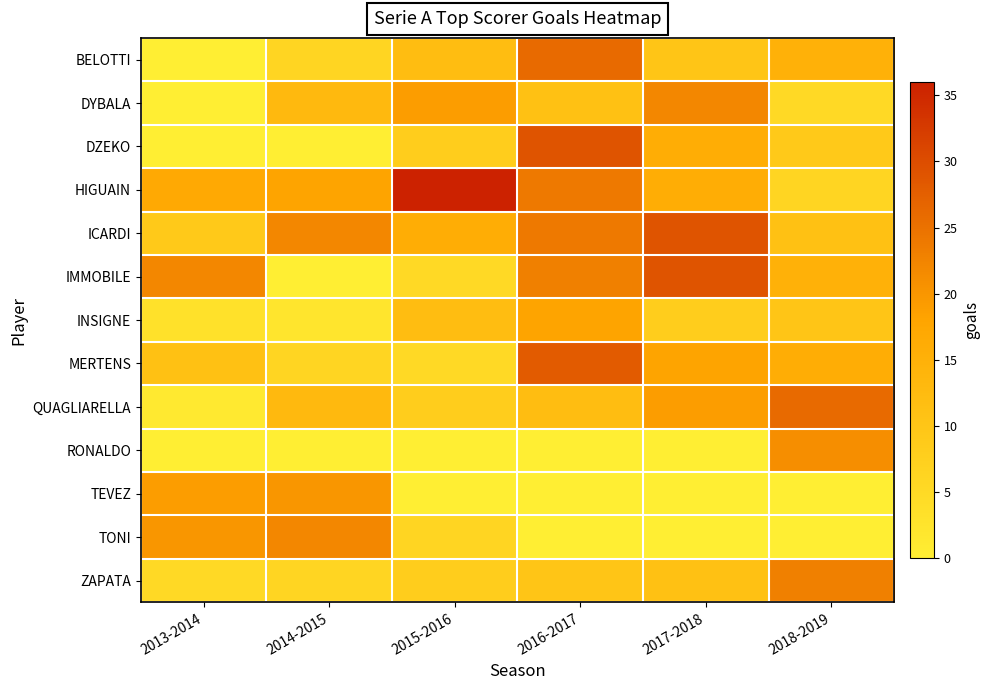

Reading left to right, list all the values displayed in this chart.

BELOTTI: 2013-2014=0	2014-2015=6	2015-2016=12	2016-2017=26	2017-2018=10	2018-2019=15
DYBALA: 2013-2014=0	2014-2015=13	2015-2016=19	2016-2017=11	2017-2018=22	2018-2019=5
DZEKO: 2013-2014=0	2014-2015=0	2015-2016=8	2016-2017=29	2017-2018=16	2018-2019=9
HIGUAIN: 2013-2014=17	2014-2015=18	2015-2016=36	2016-2017=24	2017-2018=16	2018-2019=6
ICARDI: 2013-2014=9	2014-2015=22	2015-2016=16	2016-2017=24	2017-2018=29	2018-2019=11
IMMOBILE: 2013-2014=22	2014-2015=0	2015-2016=5	2016-2017=23	2017-2018=29	2018-2019=15
INSIGNE: 2013-2014=3	2014-2015=2	2015-2016=12	2016-2017=18	2017-2018=8	2018-2019=10
MERTENS: 2013-2014=11	2014-2015=6	2015-2016=5	2016-2017=28	2017-2018=18	2018-2019=16
QUAGLIARELLA: 2013-2014=1	2014-2015=13	2015-2016=8	2016-2017=12	2017-2018=19	2018-2019=26
RONALDO: 2013-2014=0	2014-2015=0	2015-2016=0	2016-2017=0	2017-2018=0	2018-2019=21
TEVEZ: 2013-2014=19	2014-2015=20	2015-2016=0	2016-2017=0	2017-2018=0	2018-2019=0
TONI: 2013-2014=20	2014-2015=22	2015-2016=6	2016-2017=0	2017-2018=0	2018-2019=0
ZAPATA: 2013-2014=5	2014-2015=6	2015-2016=8	2016-2017=10	2017-2018=11	2018-2019=23